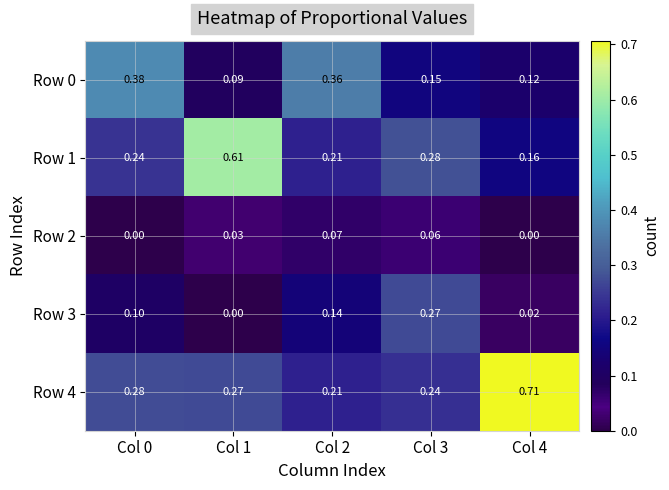

Is the value of Row 2 at Col 1 greater than the value of Row 0 at Col 4?

No